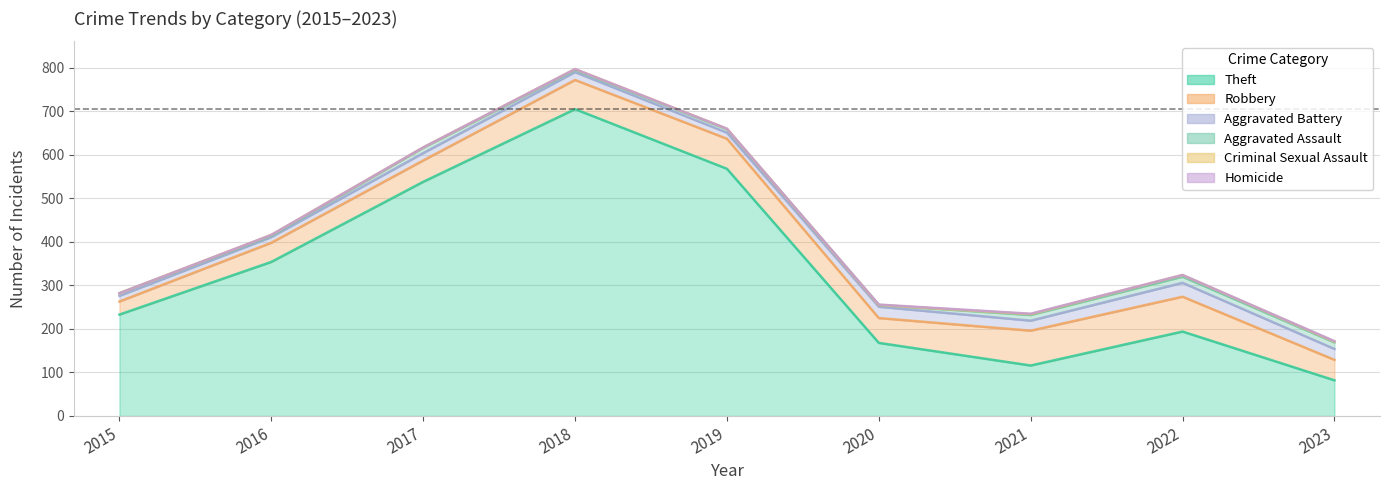

The Theft series shows 82 at 2023. True or false?

True